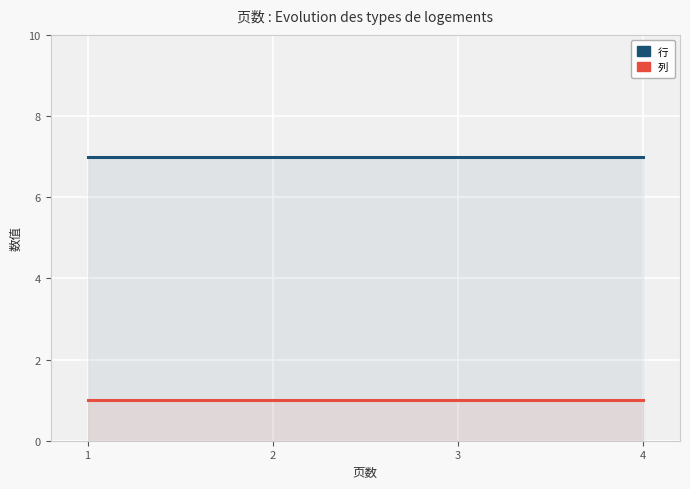

The value of 行 at 1 is 7. True or false?

True